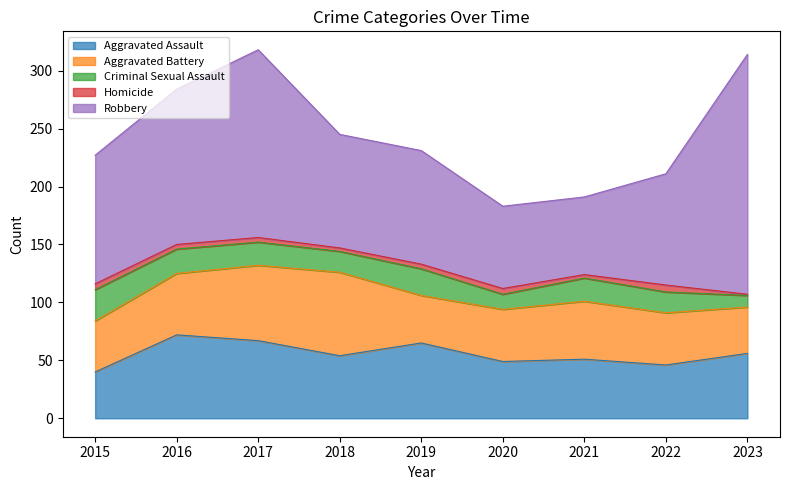

True or false: Criminal Sexual Assault has a value of 20 at 2017.

True